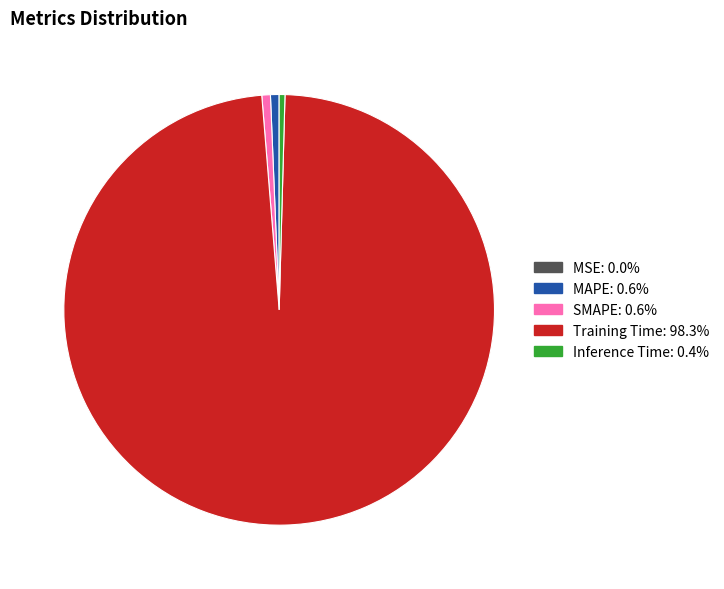

Is Training Time the majority of the pie?

Yes